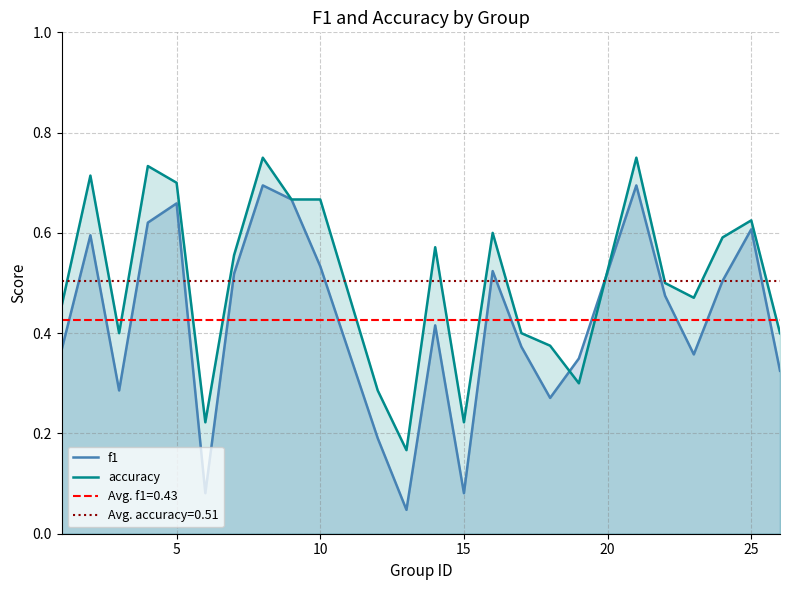

Is it true that f1 equals 0.9 at 25?

False